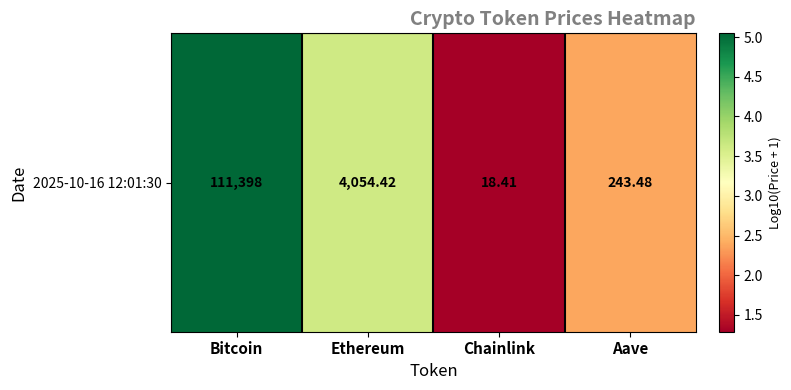

Which has a higher value, Ethereum or Chainlink?

Ethereum